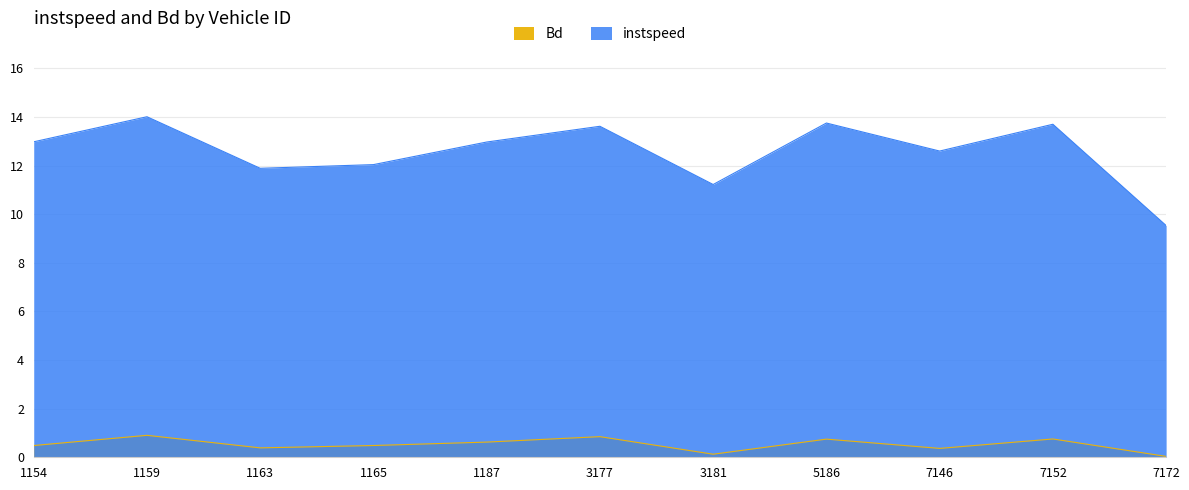

Reading right to left, what are all the values shown in this chart?

instspeed: 9.5	13.7	12.6	13.7	11.2	13.6	13.0	12.0	11.9	14.0	13.0
Bd: 0.0	0.8	0.4	0.7	0.1	0.8	0.6	0.5	0.4	0.9	0.5